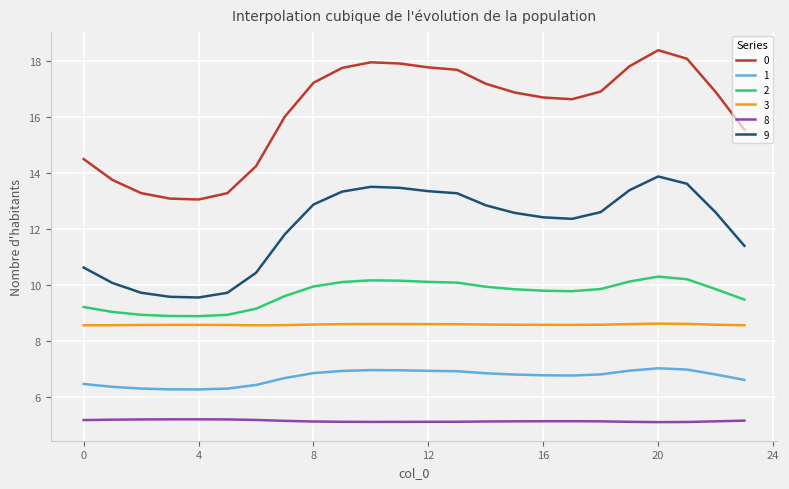

What are all the series names shown in the legend?

0, 1, 2, 3, 8, 9